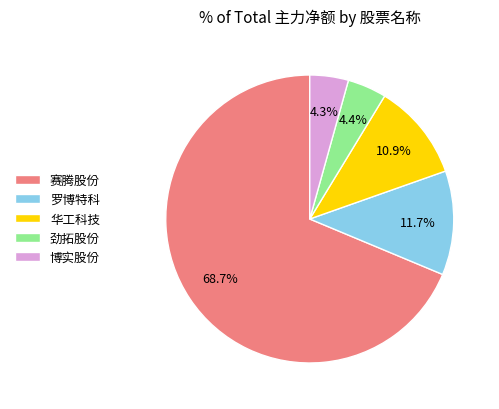

To the nearest percent, what is the difference between the 赛腾股份 and 劲拓股份 slice percentages?

64%